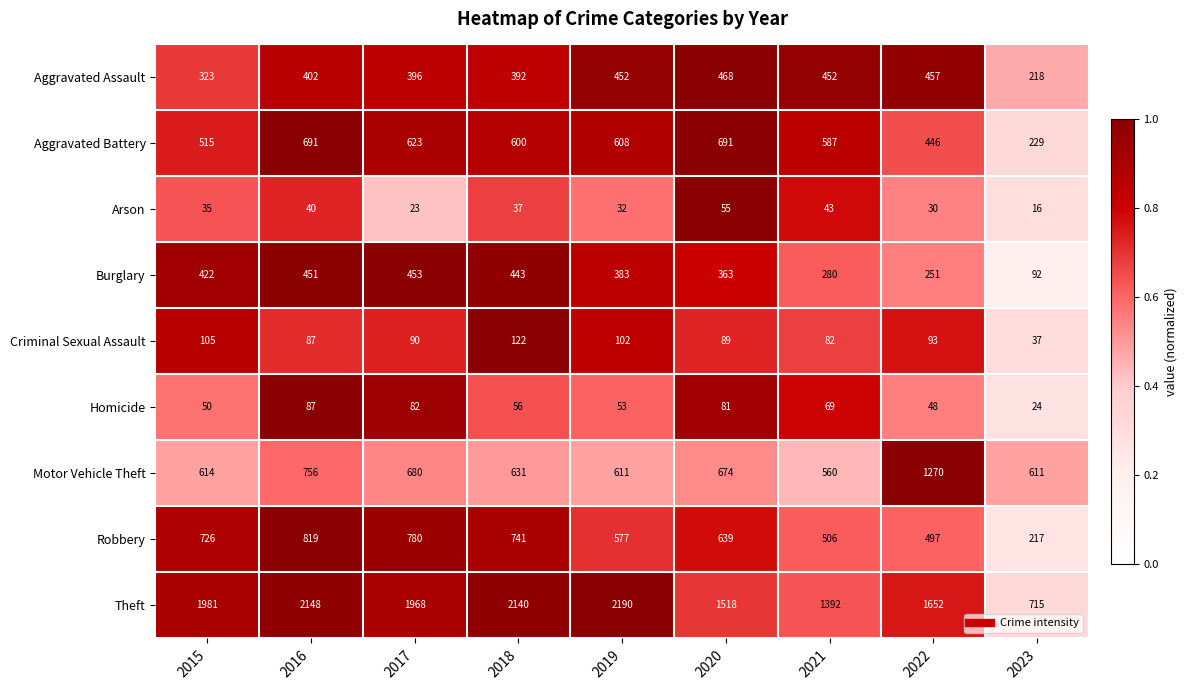

True or false: Motor Vehicle Theft has a value of 614 at 2015.

True